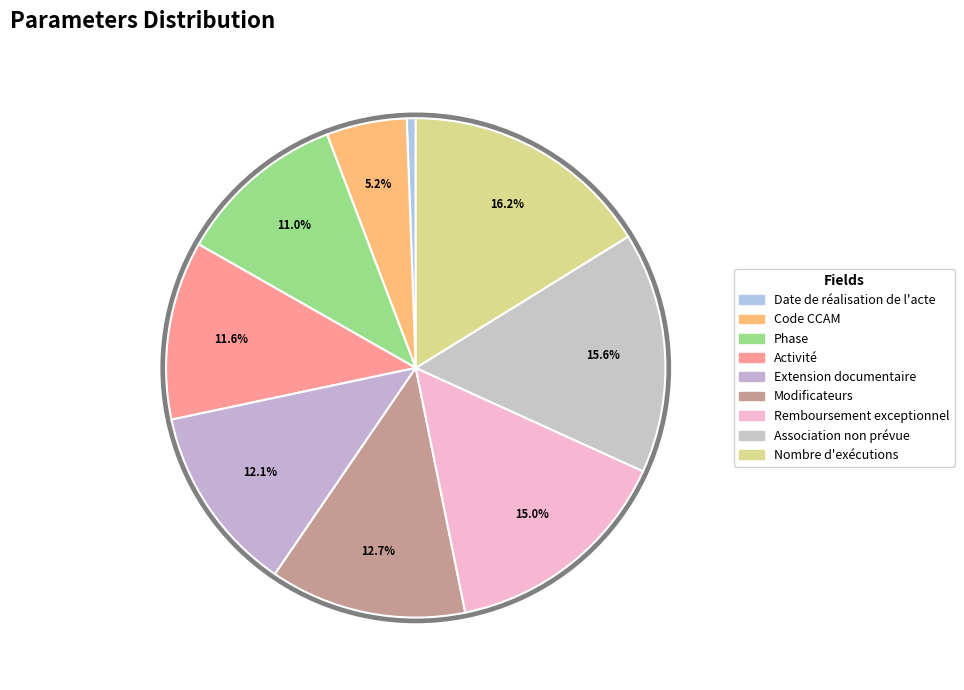

Which slice is the smallest?

Date de réalisation de l'acte